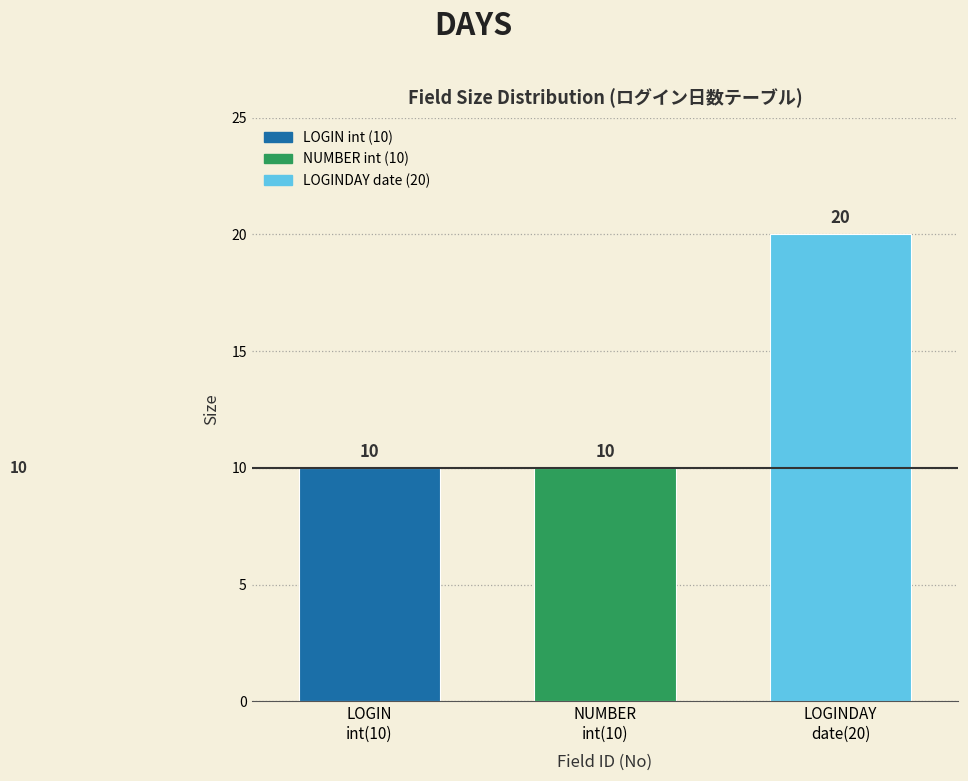

Reading left to right, list all the values displayed in this chart.

10	10	20